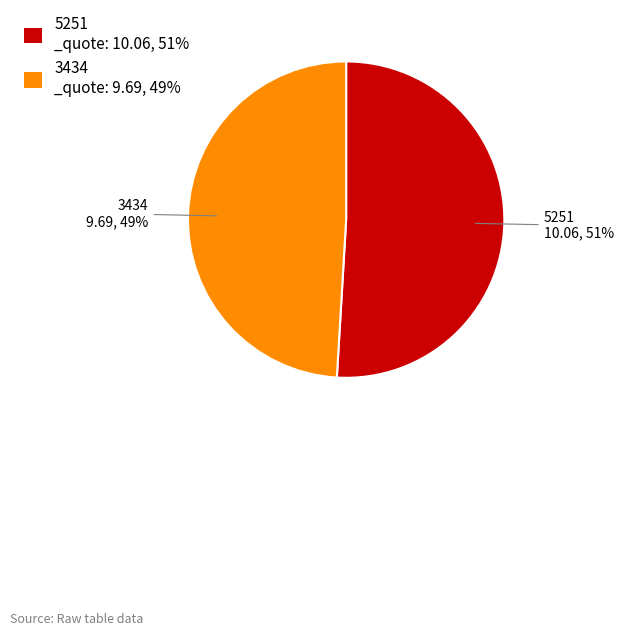

Approximately how many times larger is the value at 3434 compared to 5251?

1.0